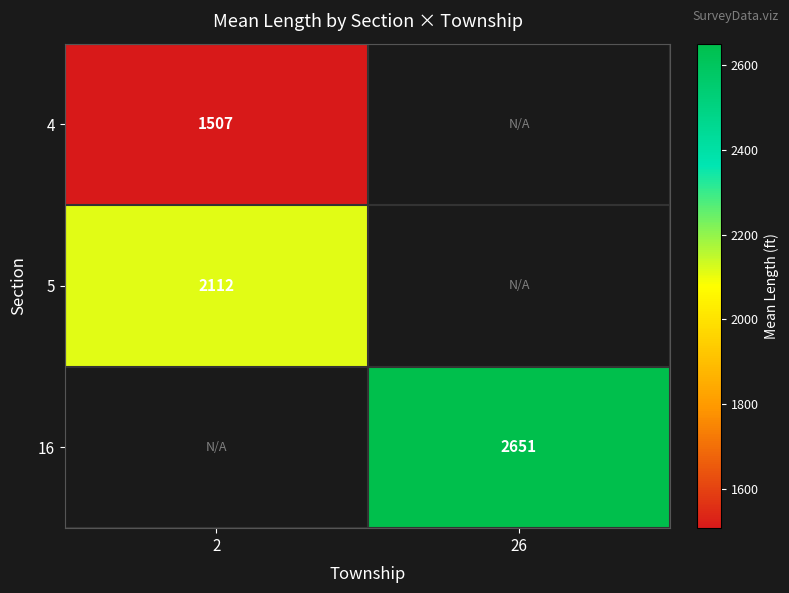

Is the value of 5 at 2 greater than the value of 16 at 26?

No